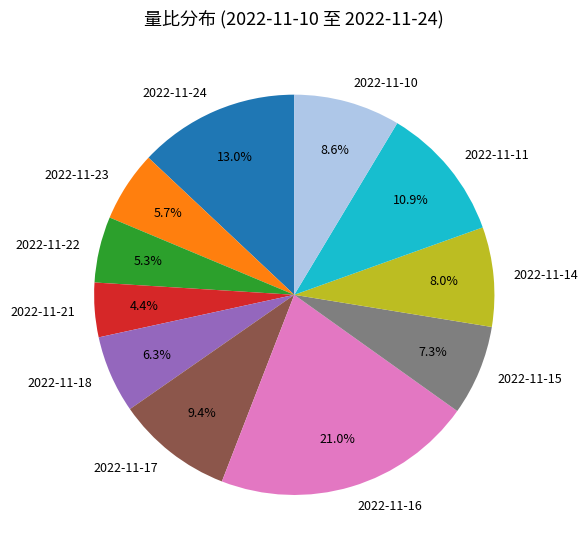

What percentage is the 2022-11-11 slice, to the nearest percent?

11%